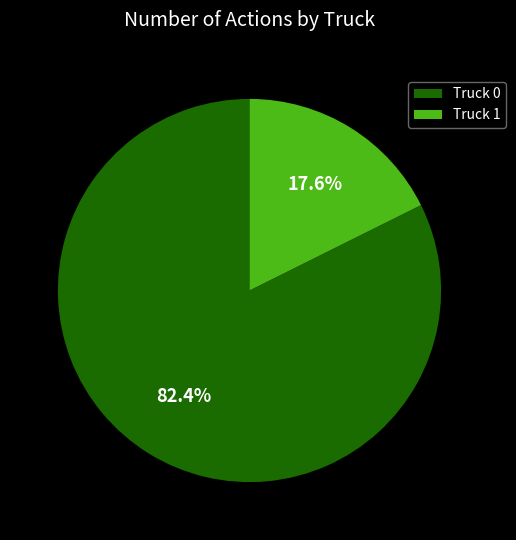

True or false: Truck 0 accounts for 82% of the total.

True